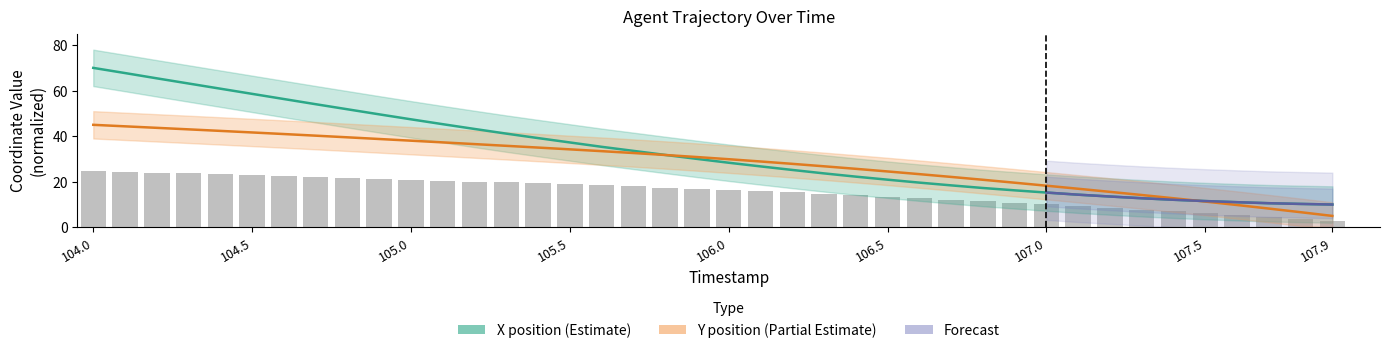

At which category is the sum across all series the highest?

104.0